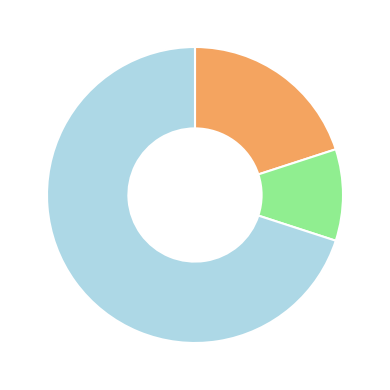

How many segments does this pie chart have?

3